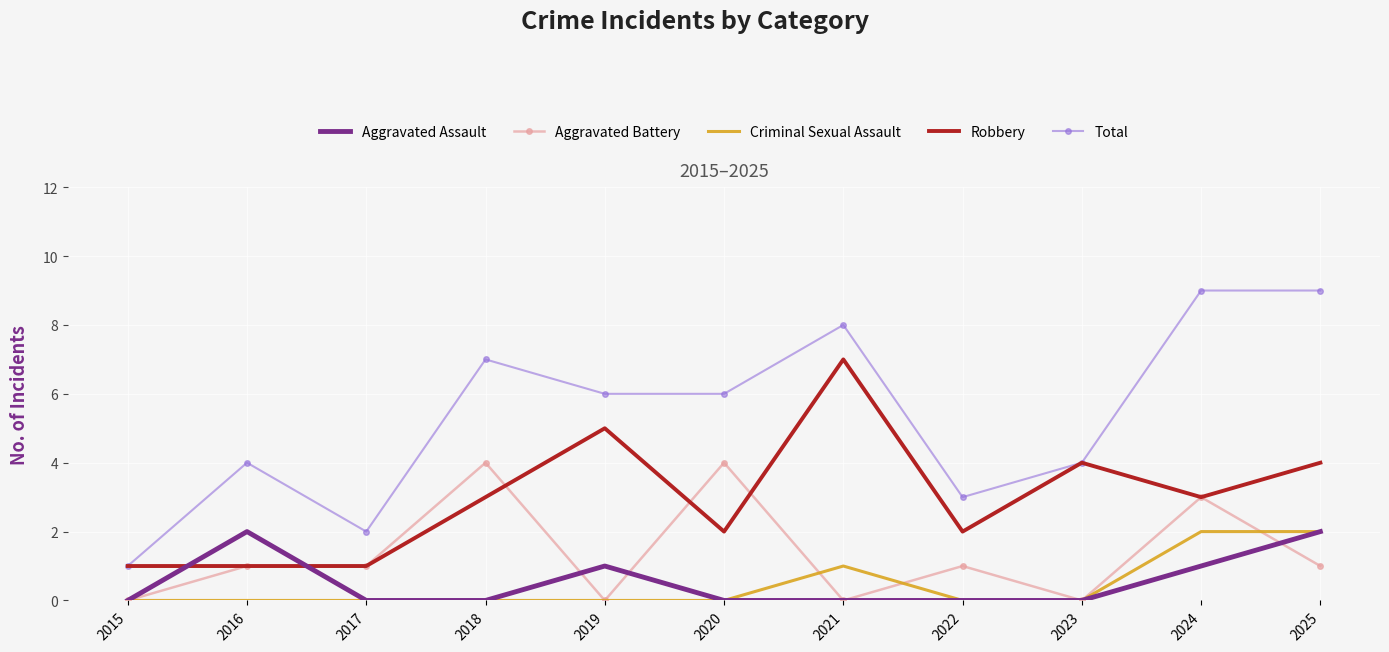

What is the difference between the Aggravated Battery values at 2018 and 2024?

1